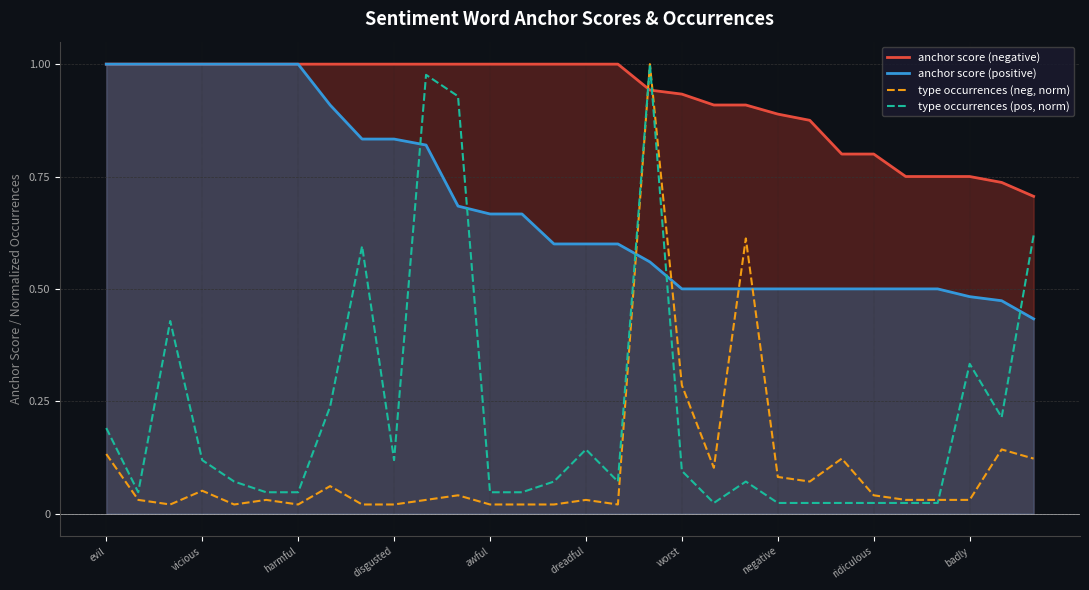

Which series has the largest total across all categories?

anchor score (negative)